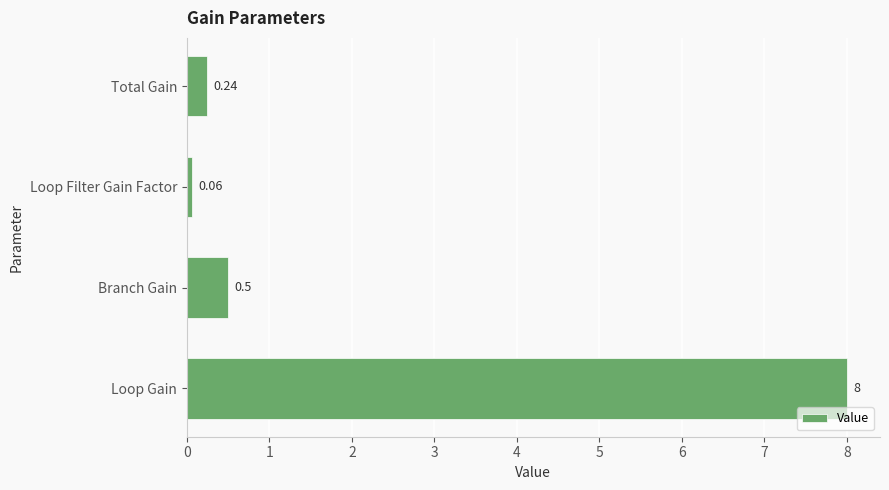

List the labels in order of value, smallest first.

Loop Filter Gain Factor, Total Gain, Branch Gain, Loop Gain